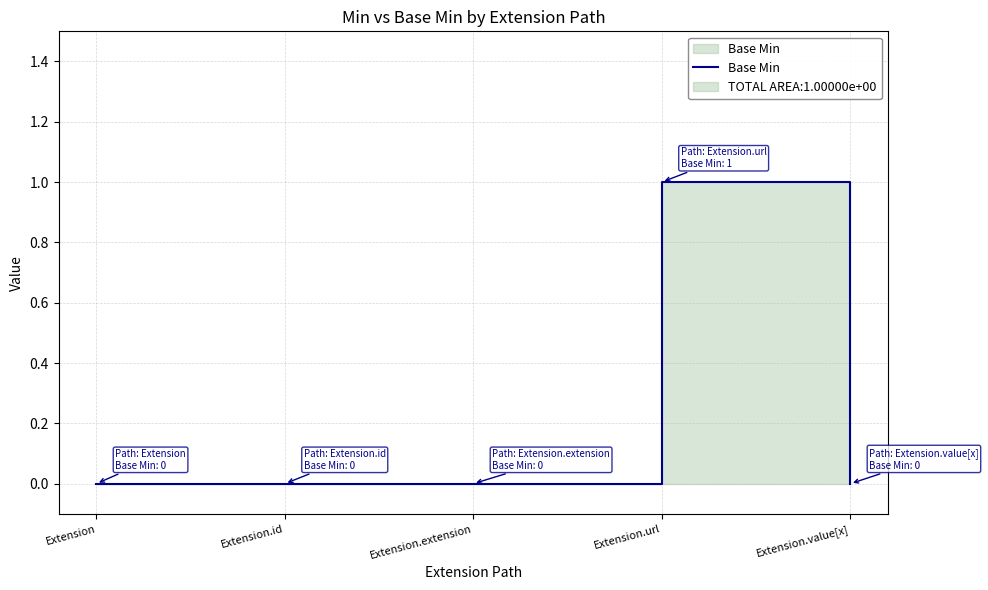

What is the greatest value displayed?

1